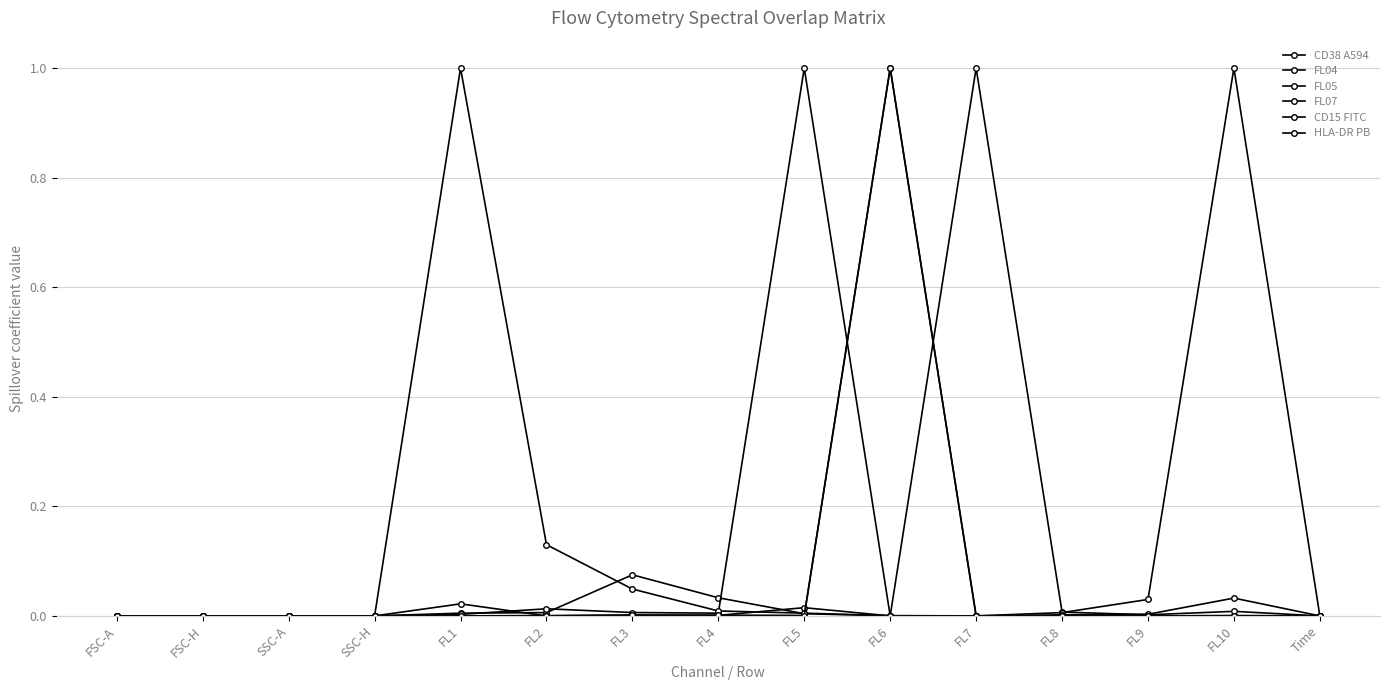

Reading left to right, transcribe all the data shown in this chart.

CD38 A594: FSC-A=0.0	FSC-H=0.0	SSC-A=0.0	SSC-H=0.0	FL1=0.0	FL2=0.0	FL3=0.1	FL4=0.0	FL5=0.0	FL6=0.0	FL7=1.0	FL8=0.0	FL9=0.0	FL10=0.0	Time=0.0
FL04: FSC-A=0.0	FSC-H=0.0	SSC-A=0.0	SSC-H=0.0	FL1=0.0	FL2=0.0	FL3=0.0	FL4=0.0	FL5=0.0	FL6=0.0	FL7=0.0	FL8=0.0	FL9=0.0	FL10=1.0	Time=0.0
FL05: FSC-A=0.0	FSC-H=0.0	SSC-A=0.0	SSC-H=0.0	FL1=0.0	FL2=0.0	FL3=0.0	FL4=0.0	FL5=1.0	FL6=0.0	FL7=0.0	FL8=0.0	FL9=0.0	FL10=0.0	Time=0.0
FL07: FSC-A=0.0	FSC-H=0.0	SSC-A=0.0	SSC-H=0.0	FL1=0.0	FL2=0.0	FL3=0.0	FL4=0.0	FL5=0.0	FL6=1.0	FL7=0.0	FL8=0.0	FL9=0.0	FL10=0.0	Time=0.0
CD15 FITC: FSC-A=0.0	FSC-H=0.0	SSC-A=0.0	SSC-H=0.0	FL1=1.0	FL2=0.1	FL3=0.0	FL4=0.0	FL5=0.0	FL6=0.0	FL7=0.0	FL8=0.0	FL9=0.0	FL10=0.0	Time=0.0
HLA-DR PB: FSC-A=0.0	FSC-H=0.0	SSC-A=0.0	SSC-H=0.0	FL1=0.0	FL2=0.0	FL3=0.0	FL4=0.0	FL5=0.0	FL6=1.0	FL7=0.0	FL8=0.0	FL9=0.0	FL10=0.0	Time=0.0